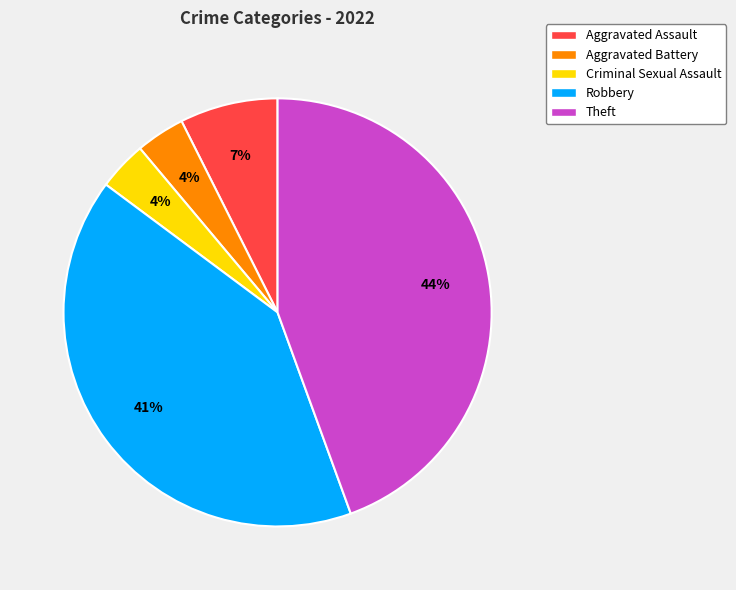

Is it true that Robbery is 41% of the pie?

True